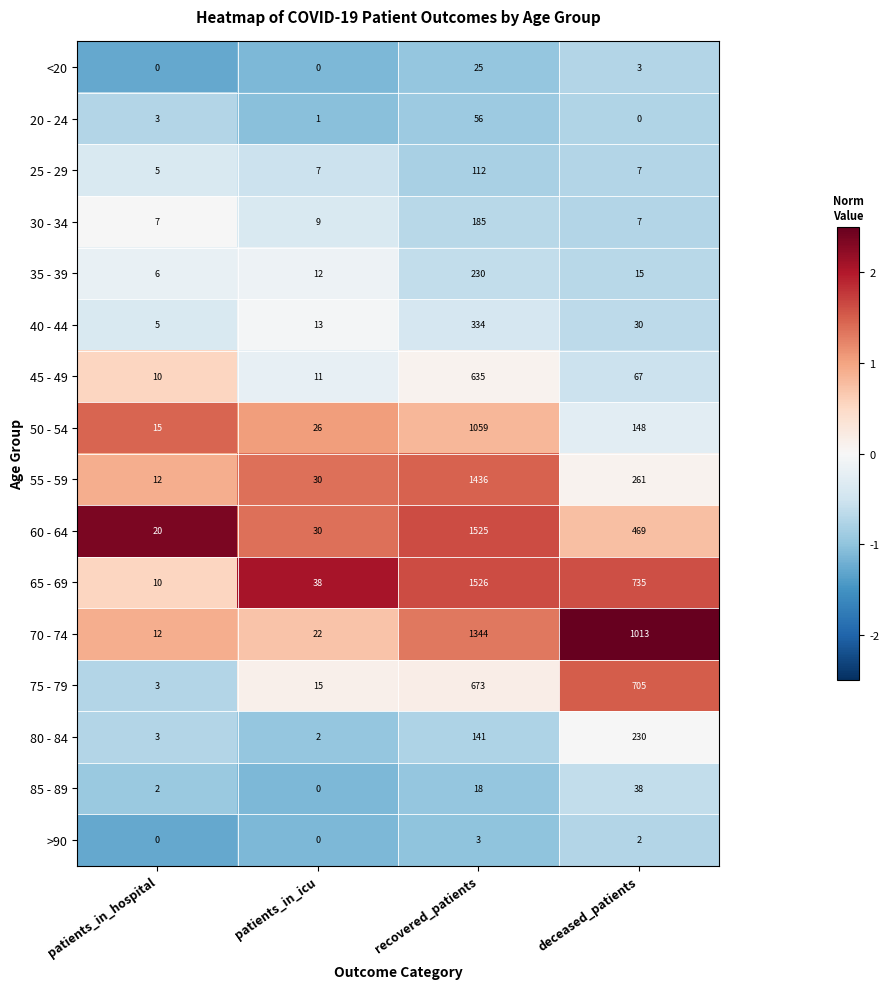

Which category has the highest value across all series?

recovered_patients